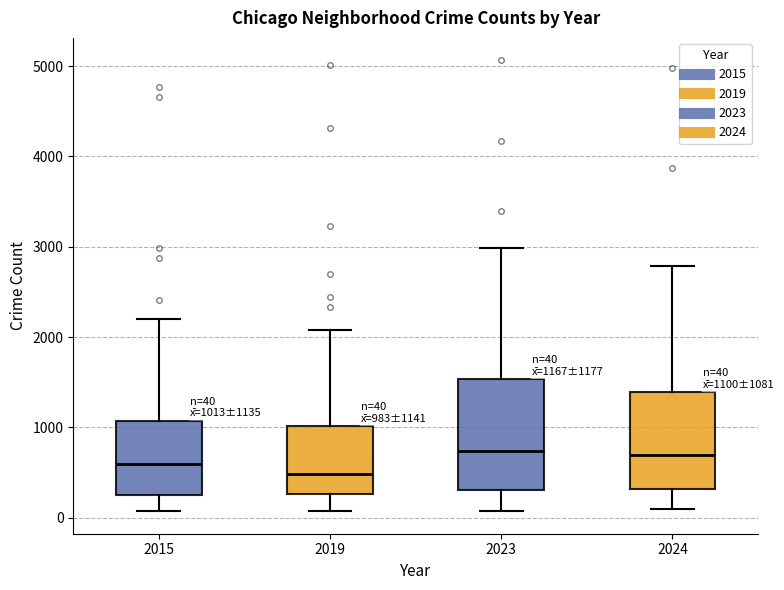

Comparing the boxes themselves (not the whiskers), which one is the tallest?

2023